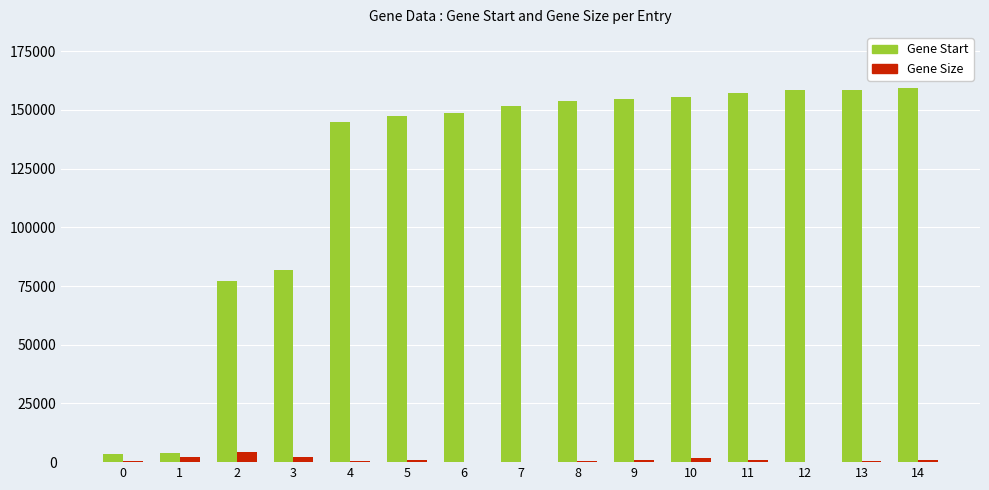

Is the value of Gene Size at 2 greater than the value of Gene Start at 13?

No